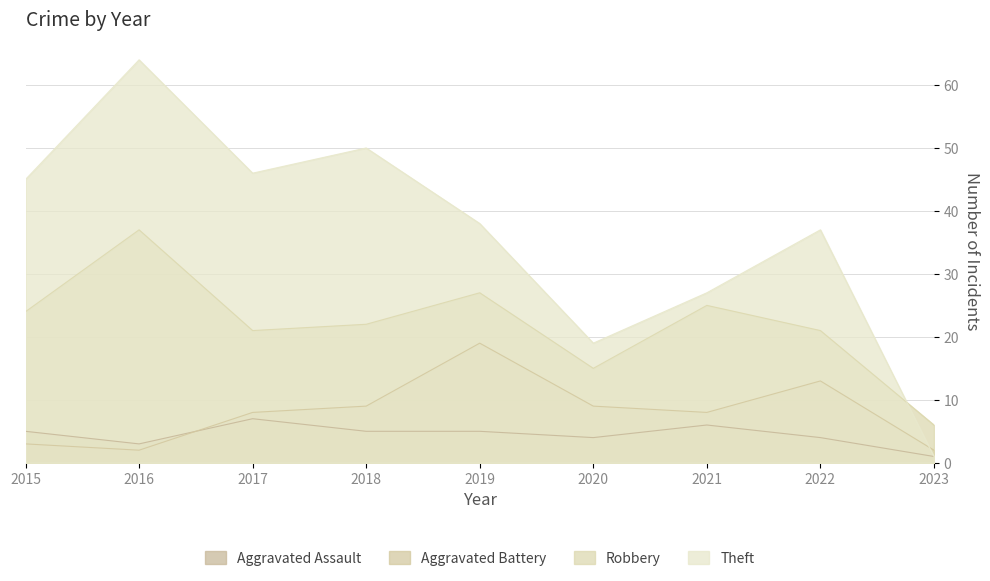

Rank the series at 2017 from lowest to highest value.

Aggravated Assault, Aggravated Battery, Robbery, Theft